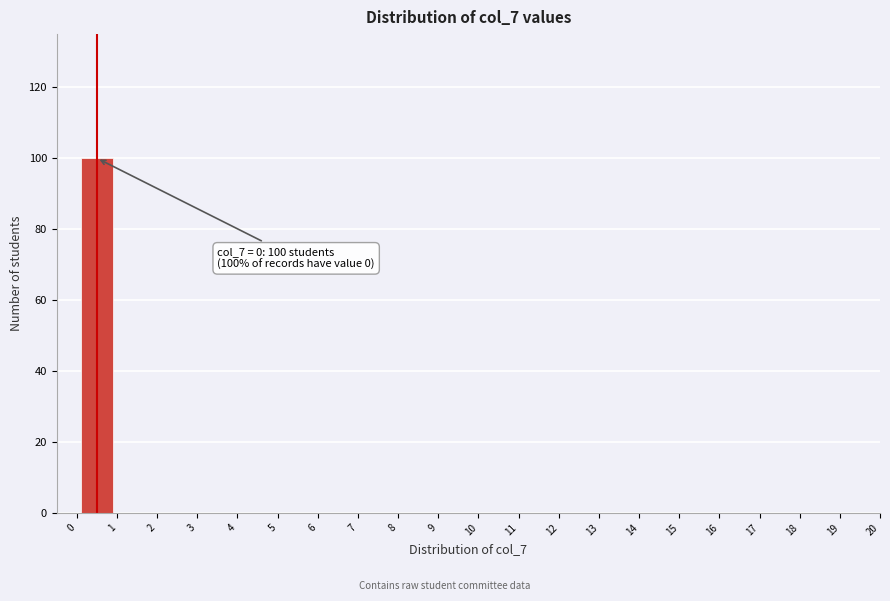

Over which range of the x-axis is the bar tallest?

0 to 1